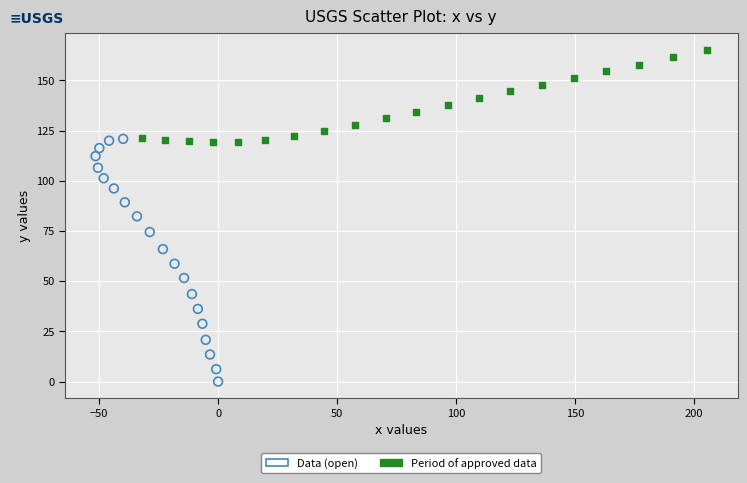

Which series reaches the maximum Y coordinate?

Period of approved data